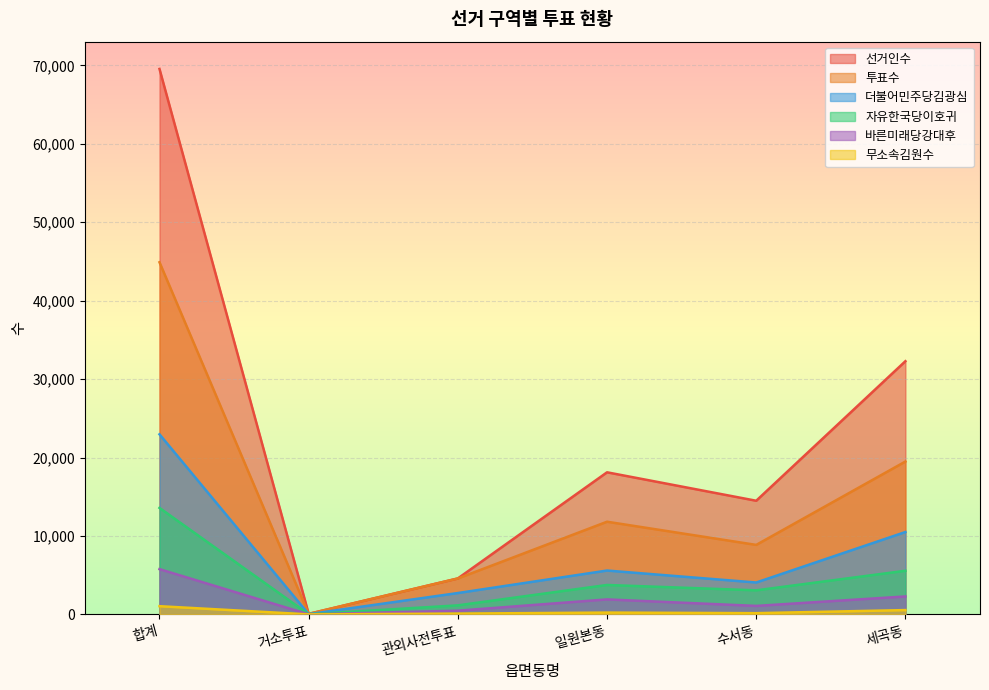

True or false: 더불어민주당김광심 and 바른미래당강대후 intersect in this chart.

False